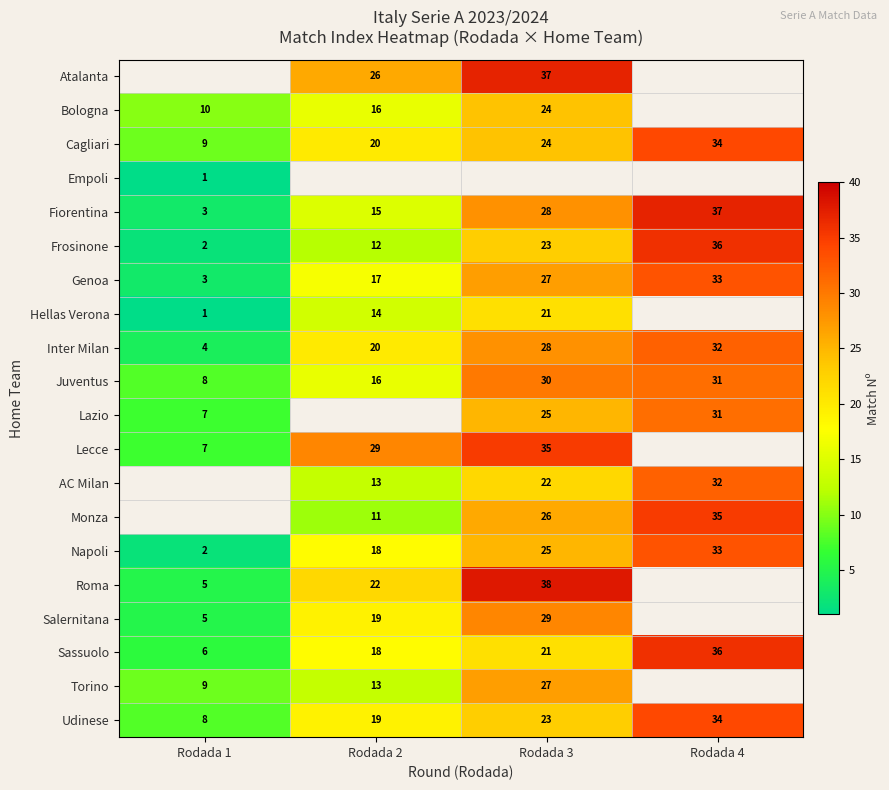

What is the minimum value shown in the chart?

1.0